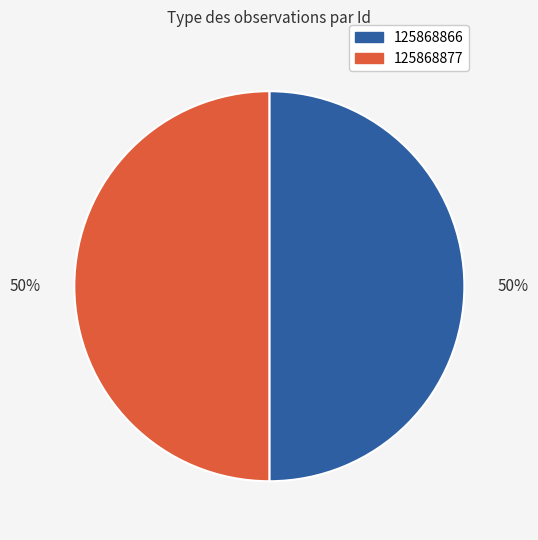

Is it true that 125868866 is 60% of the pie?

False